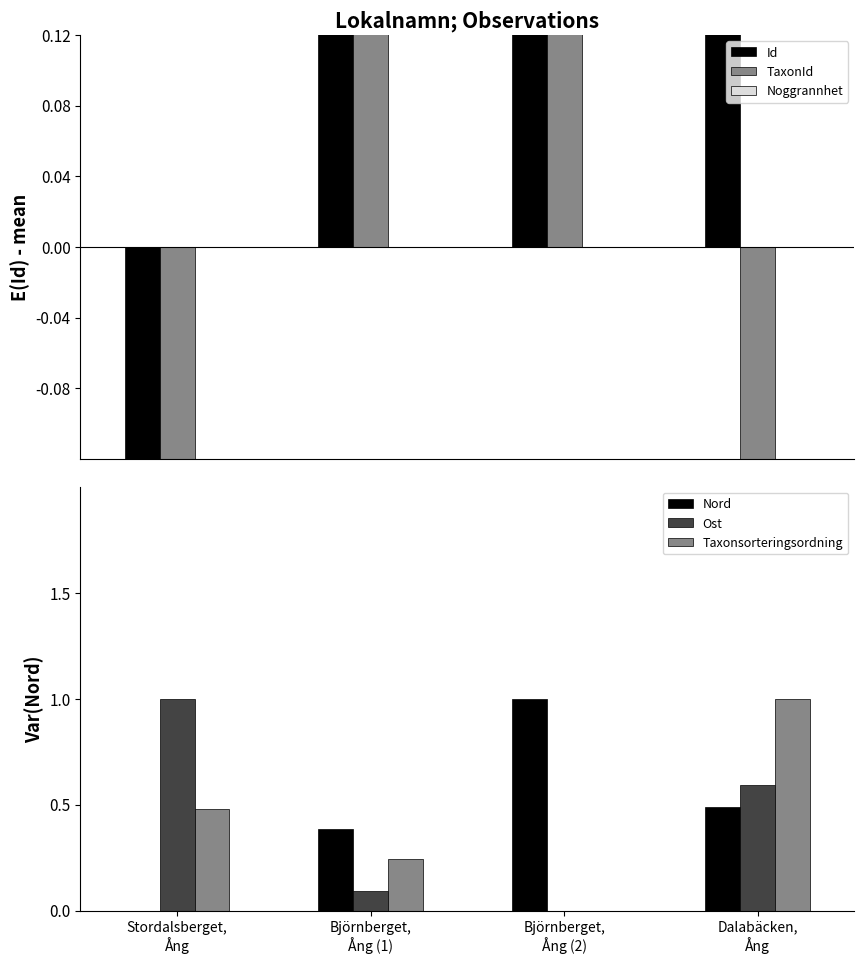

List the labels in order of Id value, smallest first.

Stordalsberget,
Ång, Dalabäcken,
Ång, Björnberget,
Ång (1), Björnberget,
Ång (2)